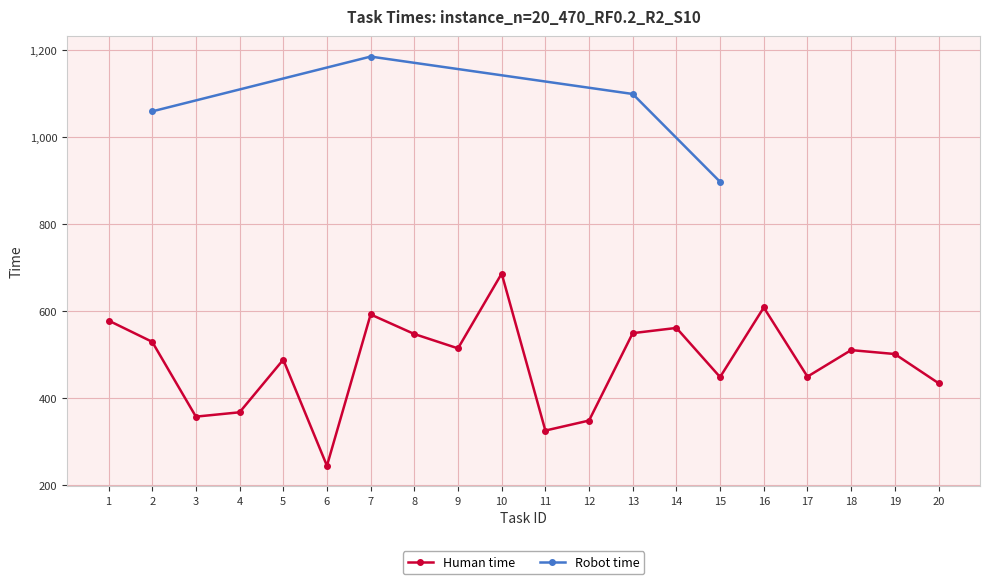

Reading left to right, extract all data points from this chart.

579	530	358	368	489	245	593	548	515	687	326	349	550	562	449	609	450	511	502	435